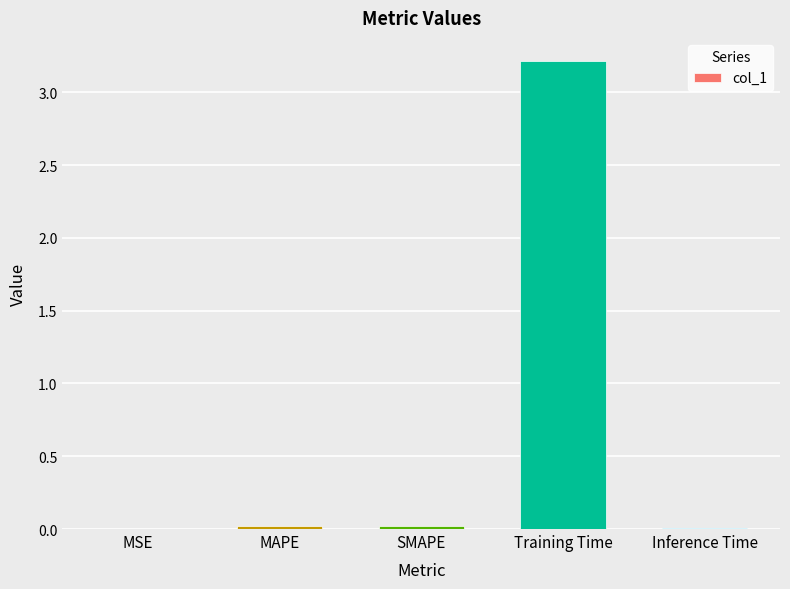

Which label corresponds to the largest value in the chart?

Training Time